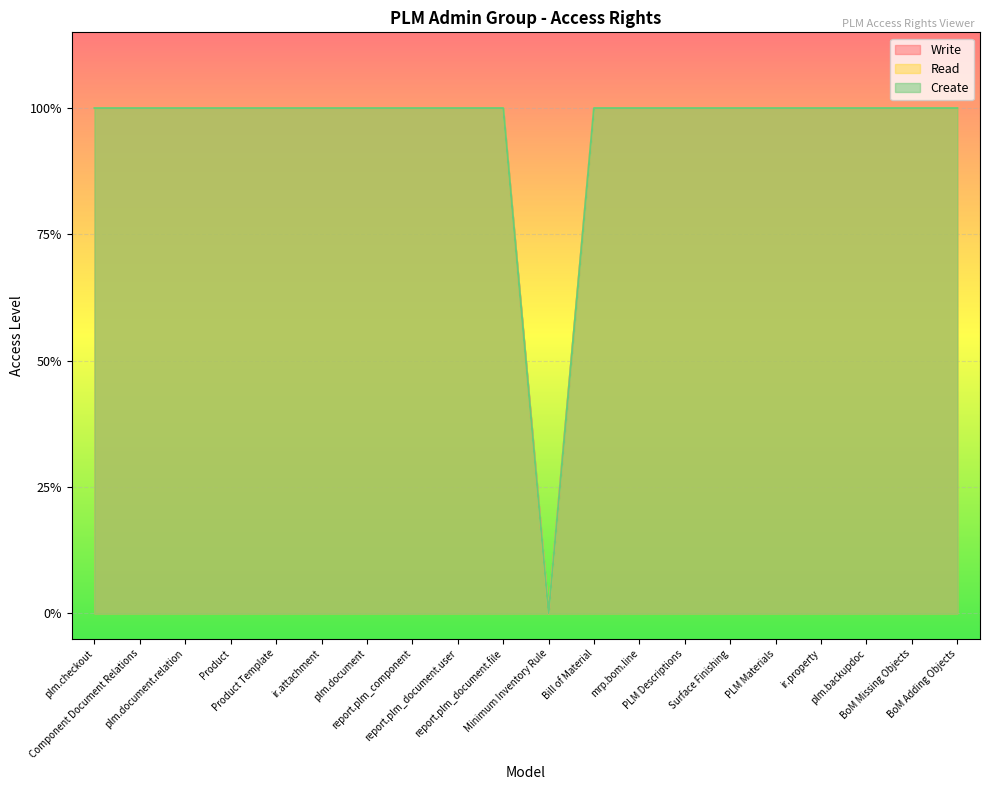

How many categories are shown in the chart?

20